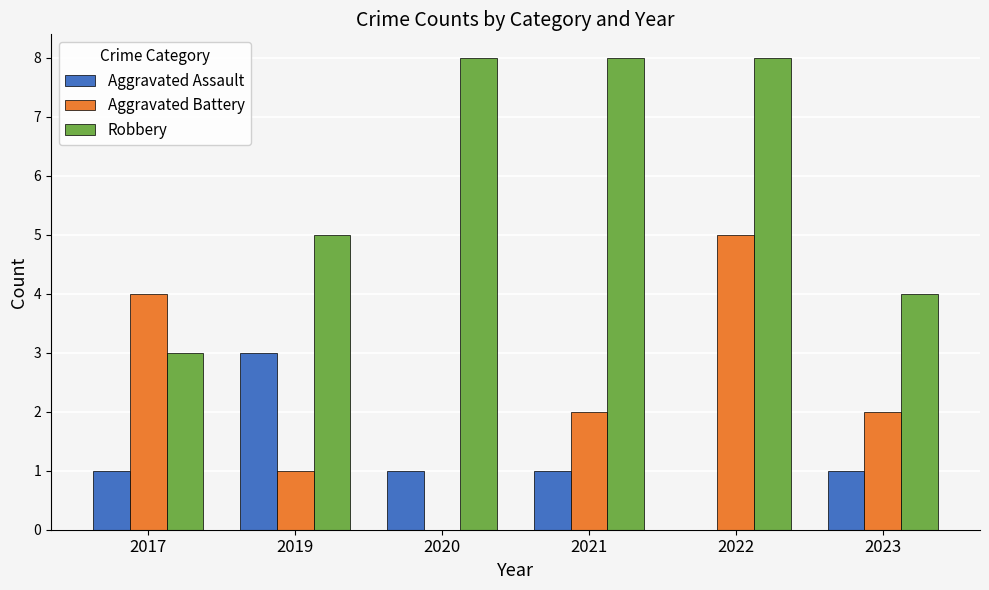

How many series are shown in this chart?

3